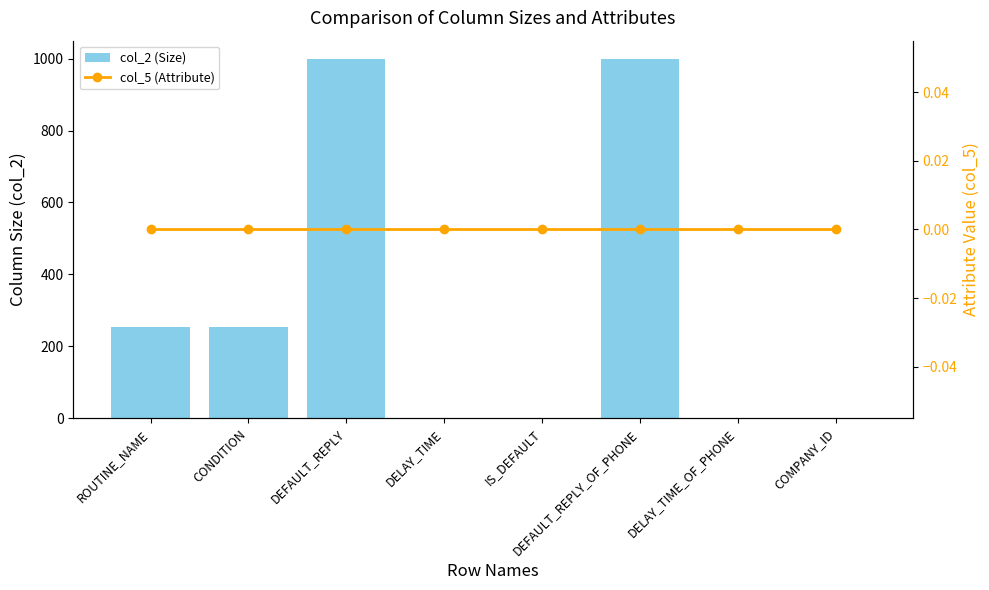

What is the label of the 5th bar from the right?

DELAY_TIME